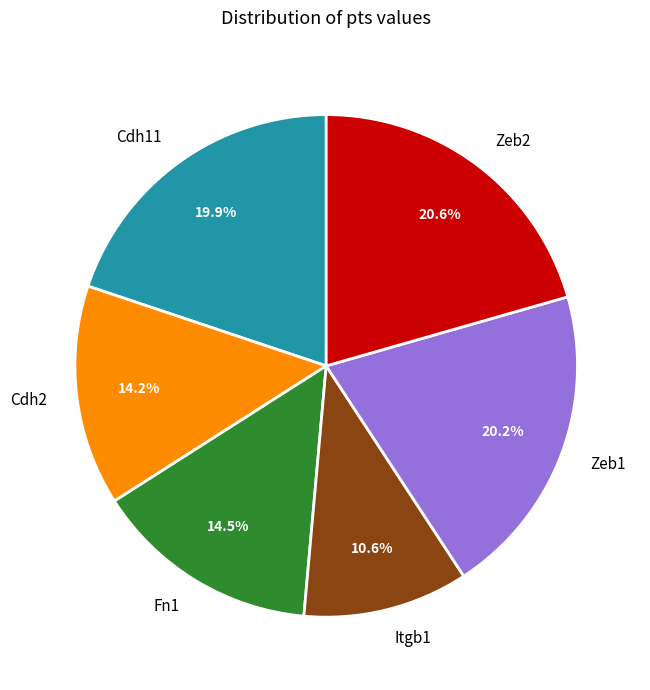

How many segments does this pie chart have?

6